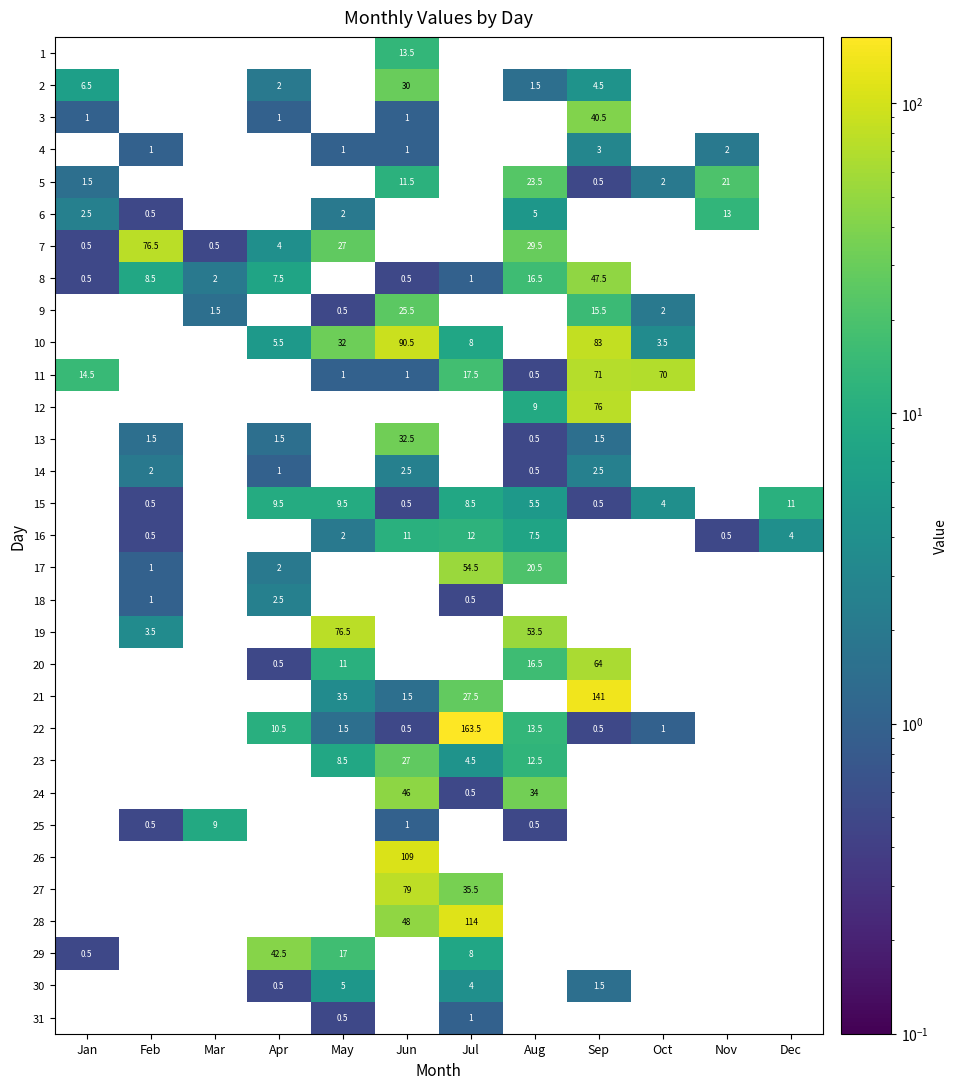

True or false: 2 has a value of 6.2 at Sep.

False